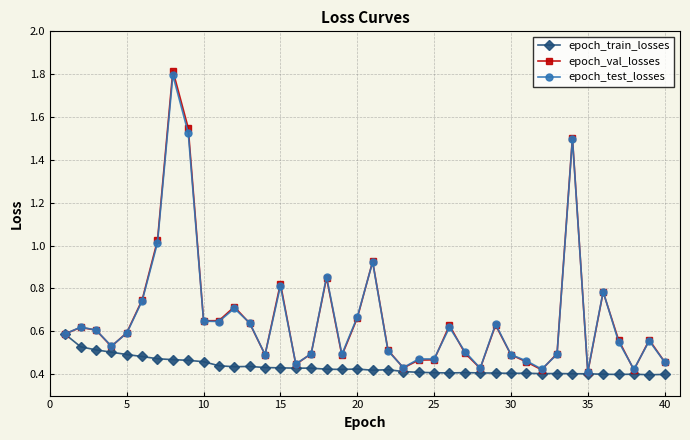

At how many categories does at least one series exceed 0?

40